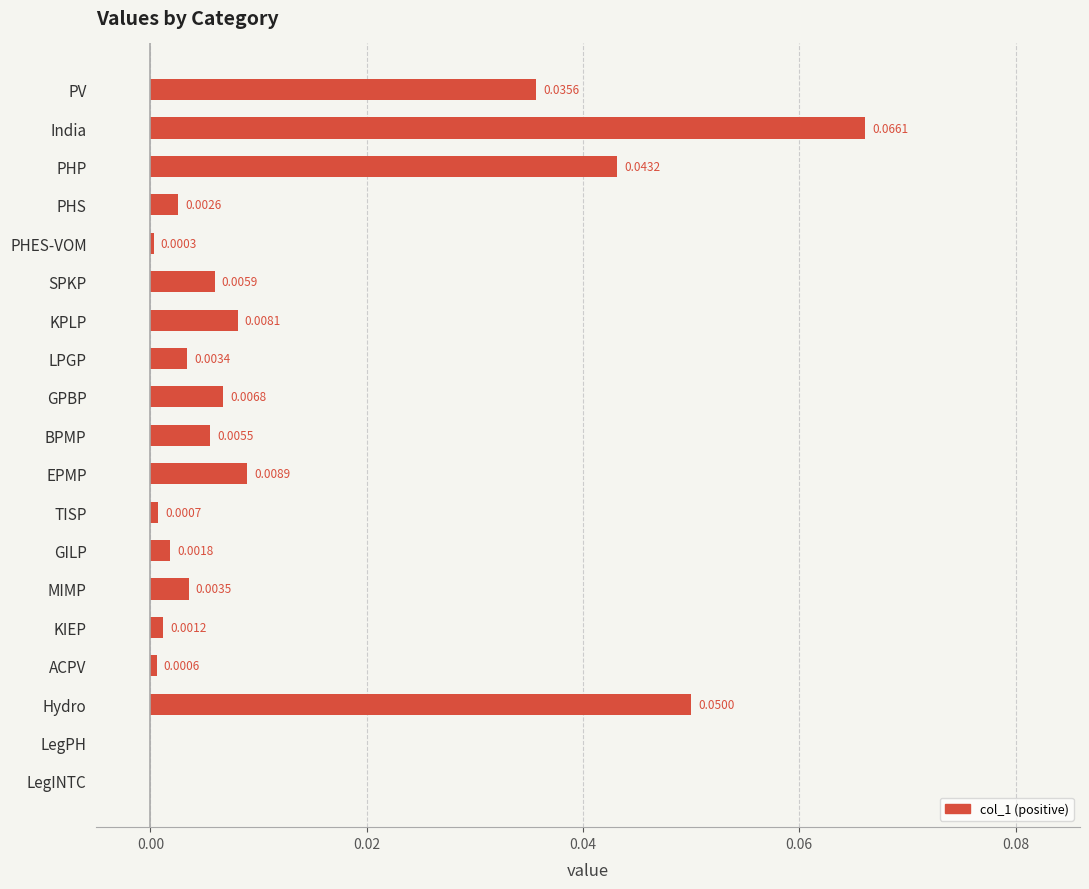

Which category has the highest value across all series?

India